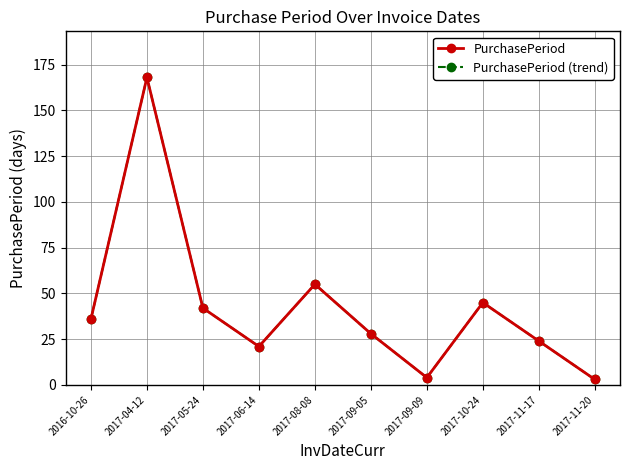

Is this an area chart (filled region under the line)?

No